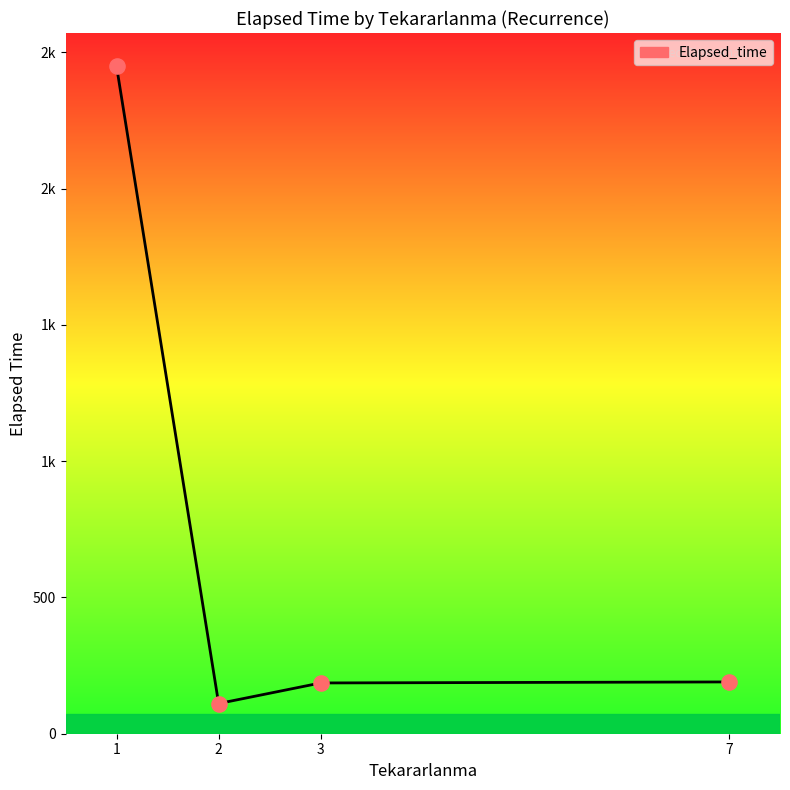

Is this an area chart (filled region under the line)?

Yes